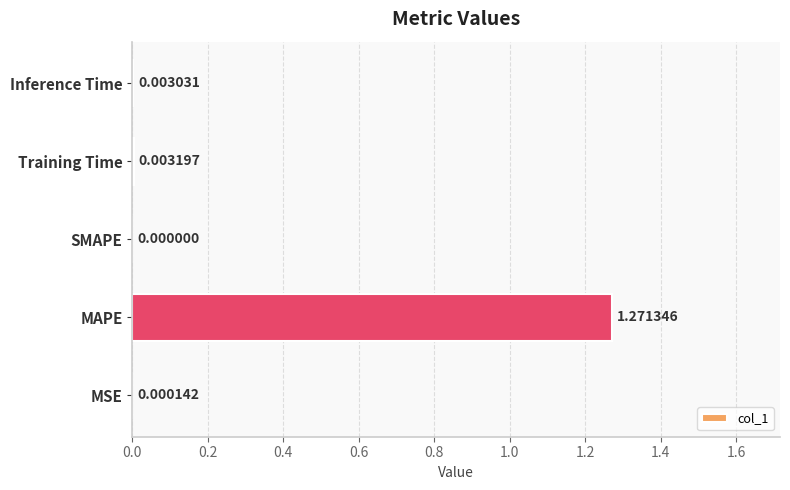

Where is the data nearest to the value 0?

SMAPE